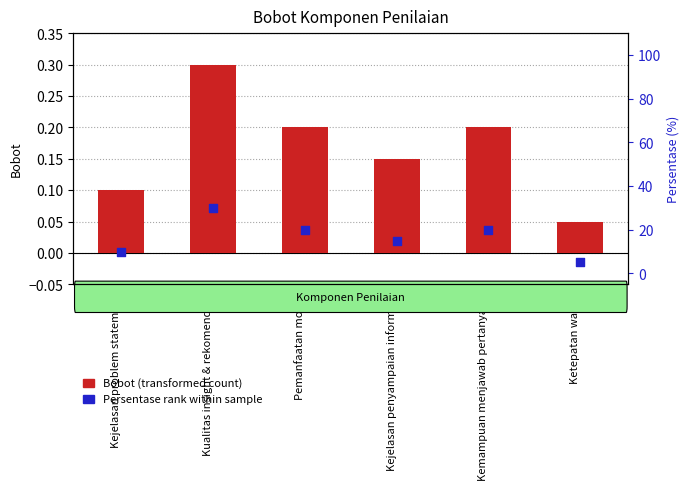

Which series has the widest spread of Y values?

Persentase rank within sample